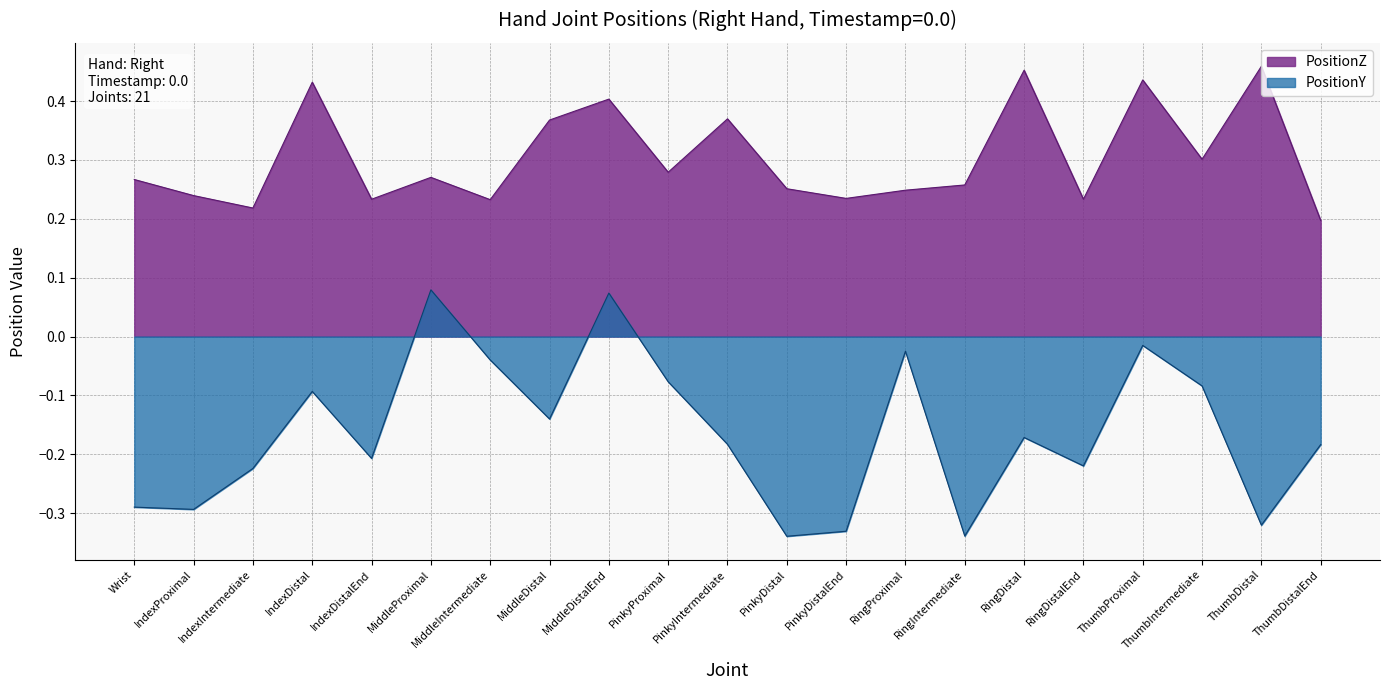

Does the chart have visible grid lines?

Yes